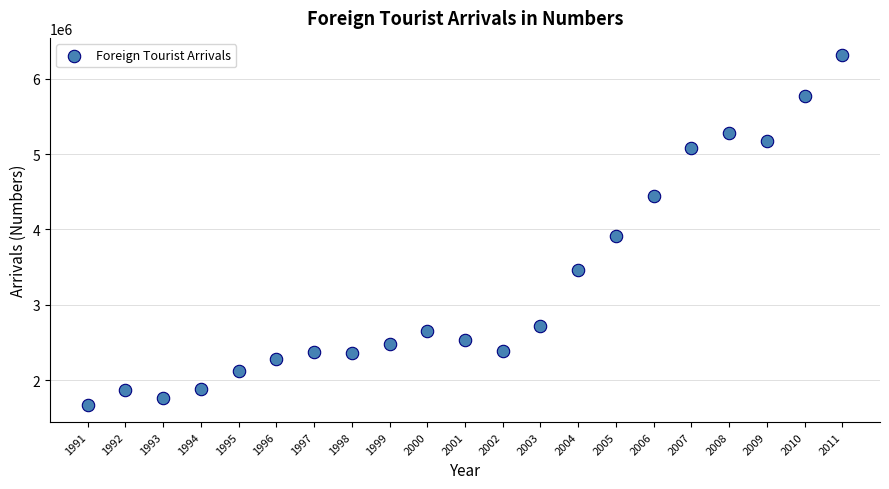

What is the range of Y values (max minus min)?

4631714